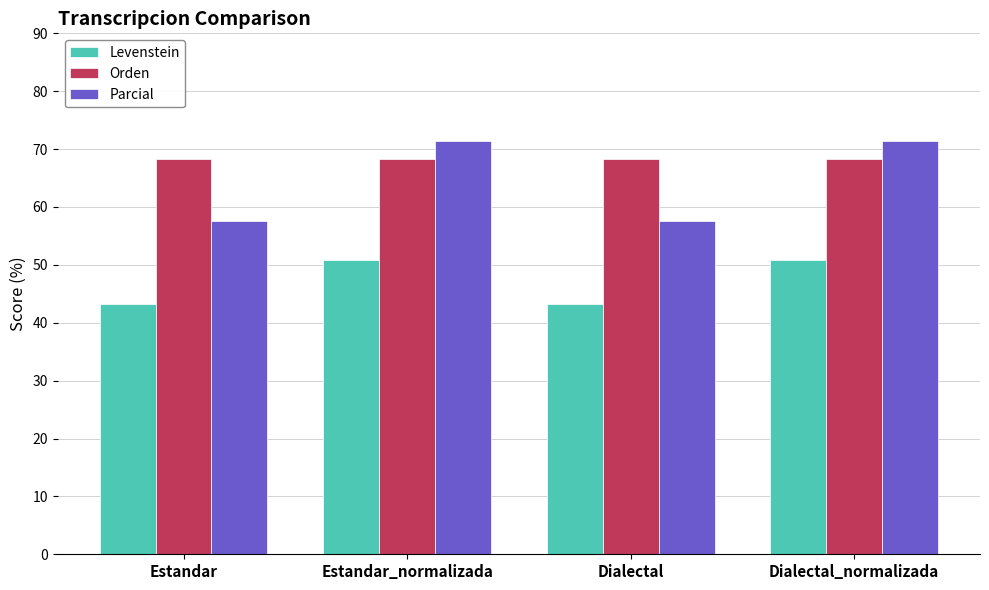

Reading left to right, transcribe all the data shown in this chart.

Levenstein: Estandar=43.3	Estandar_normalizada=50.9	Dialectal=43.3	Dialectal_normalizada=50.9
Orden: Estandar=68.2	Estandar_normalizada=68.2	Dialectal=68.2	Dialectal_normalizada=68.2
Parcial: Estandar=57.6	Estandar_normalizada=71.4	Dialectal=57.6	Dialectal_normalizada=71.4